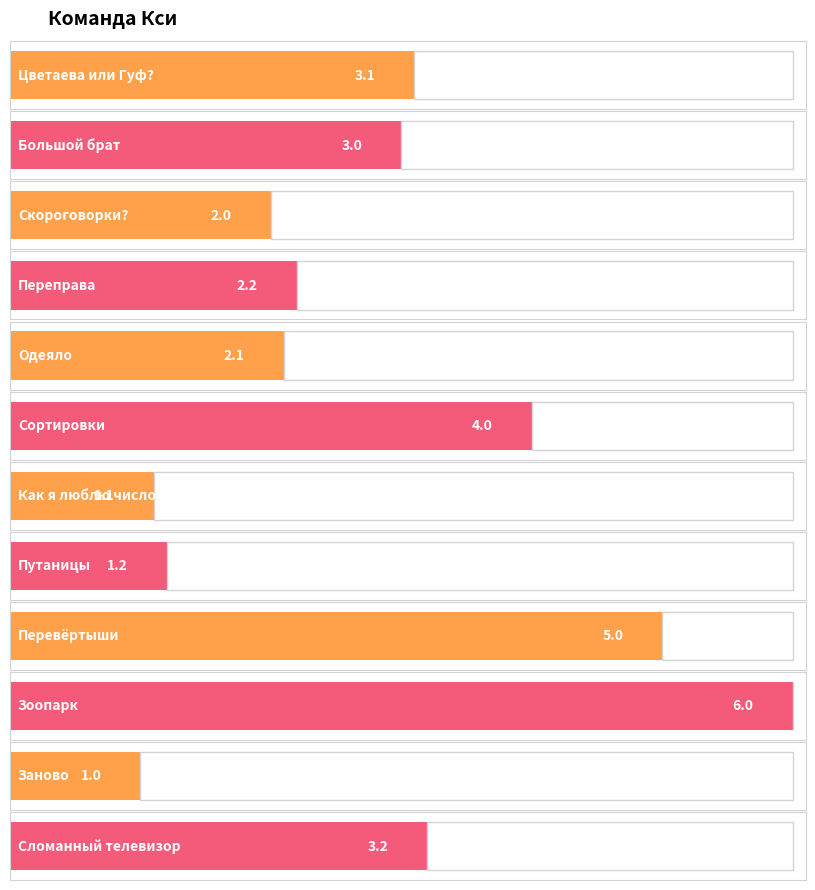

True or false: the data shows 1.7 at Заново.

False